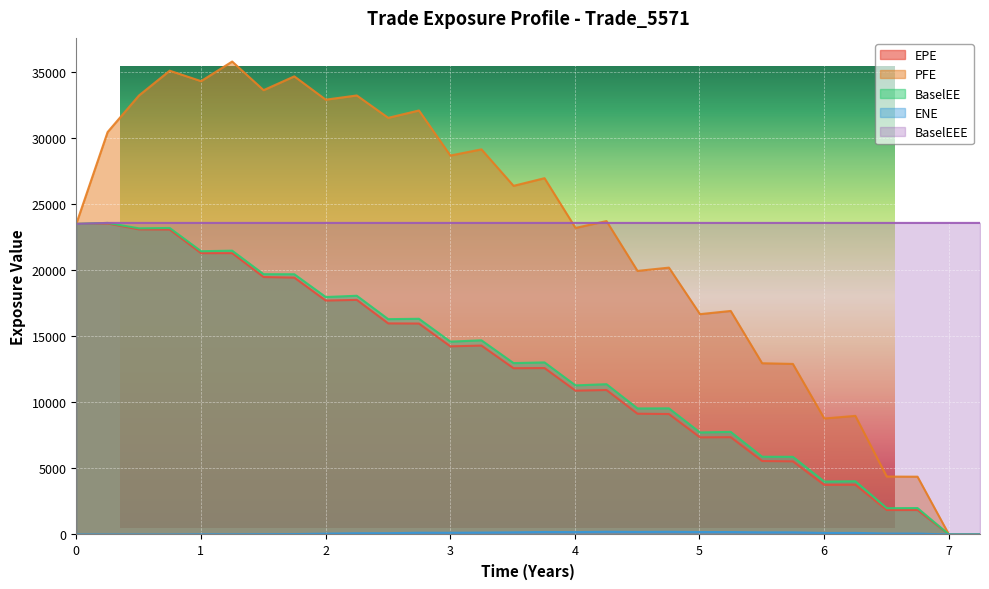

What is the label of the 24th point from the right?

1.50275